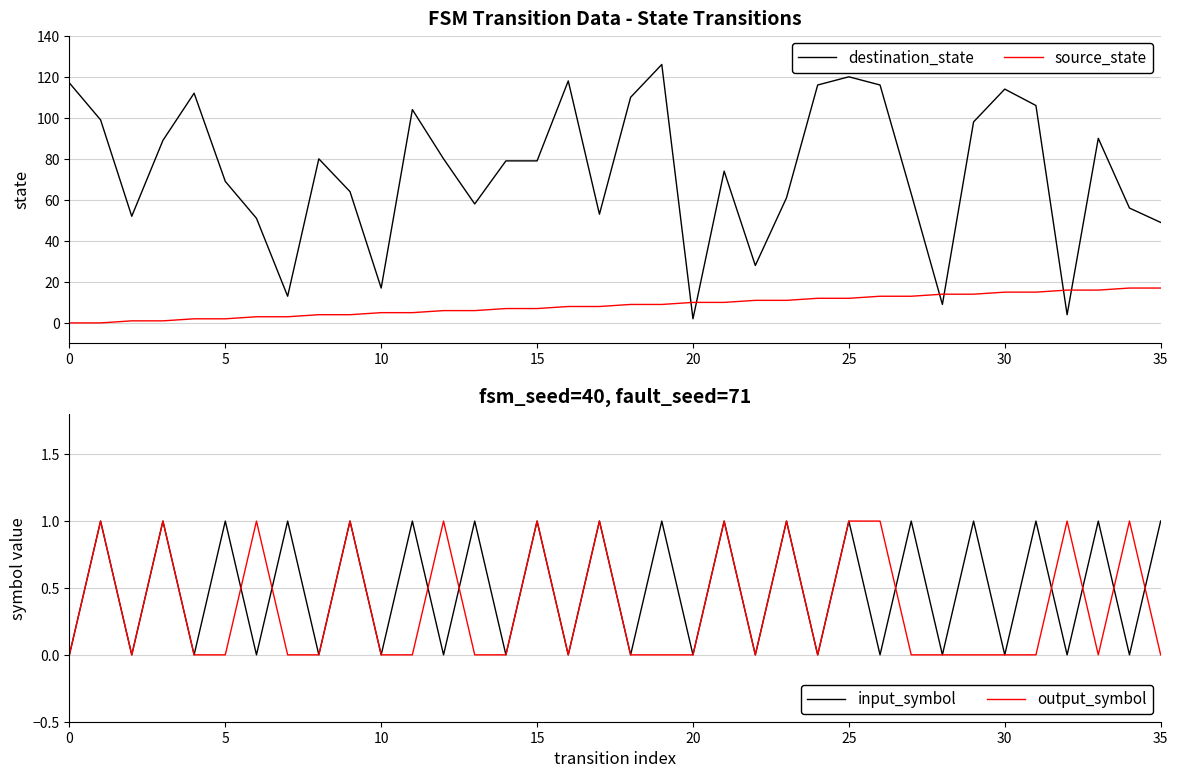

True or false: destination_state and input_symbol cross at least once.

False